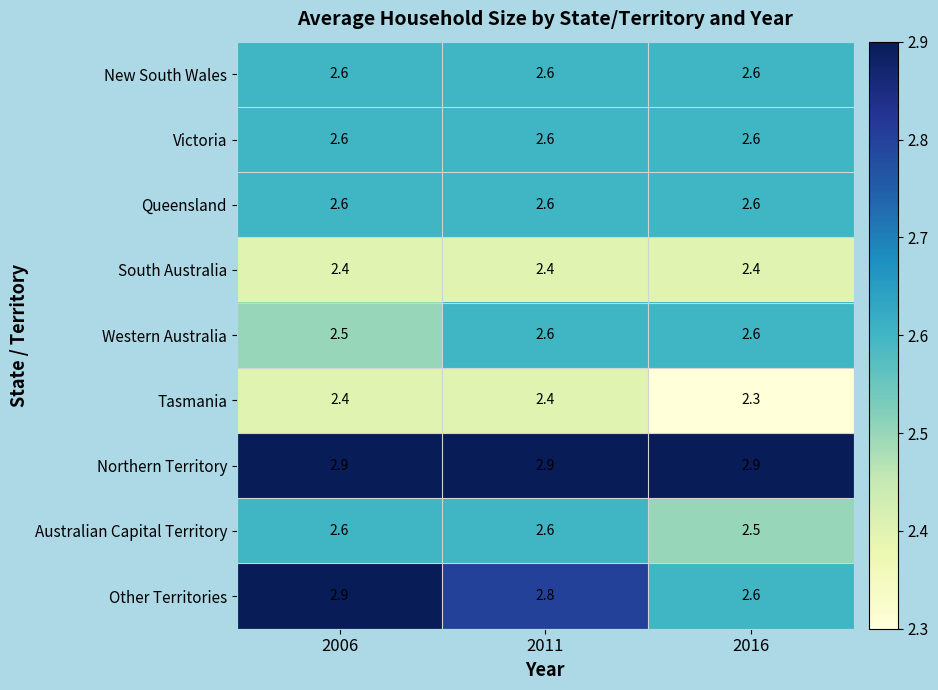

Which label corresponds to the smallest value in the chart?

2016